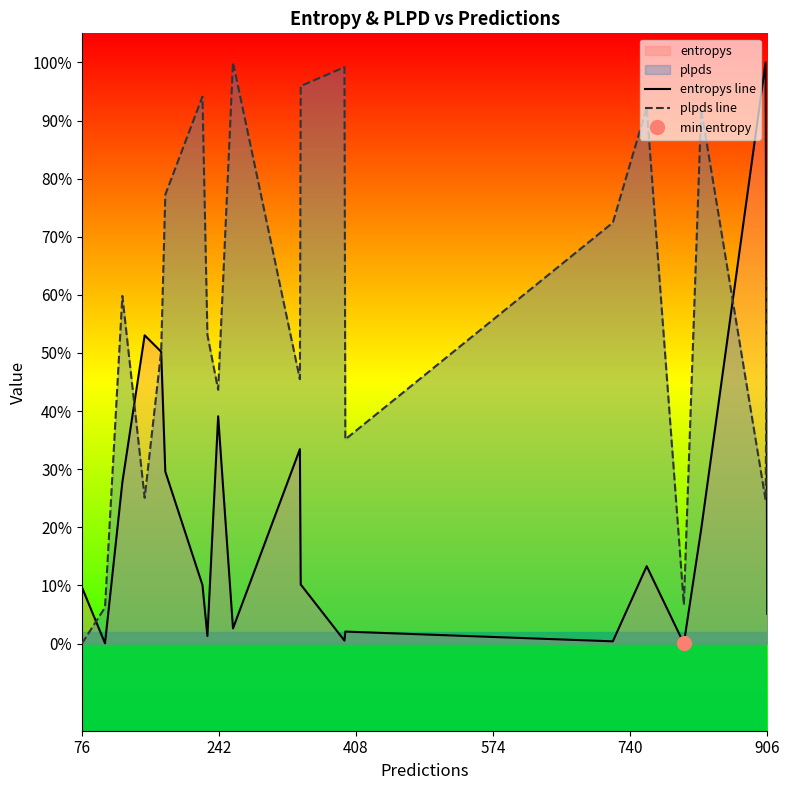

What is the difference between the second highest and second lowest values in the plpds line series?

0.9